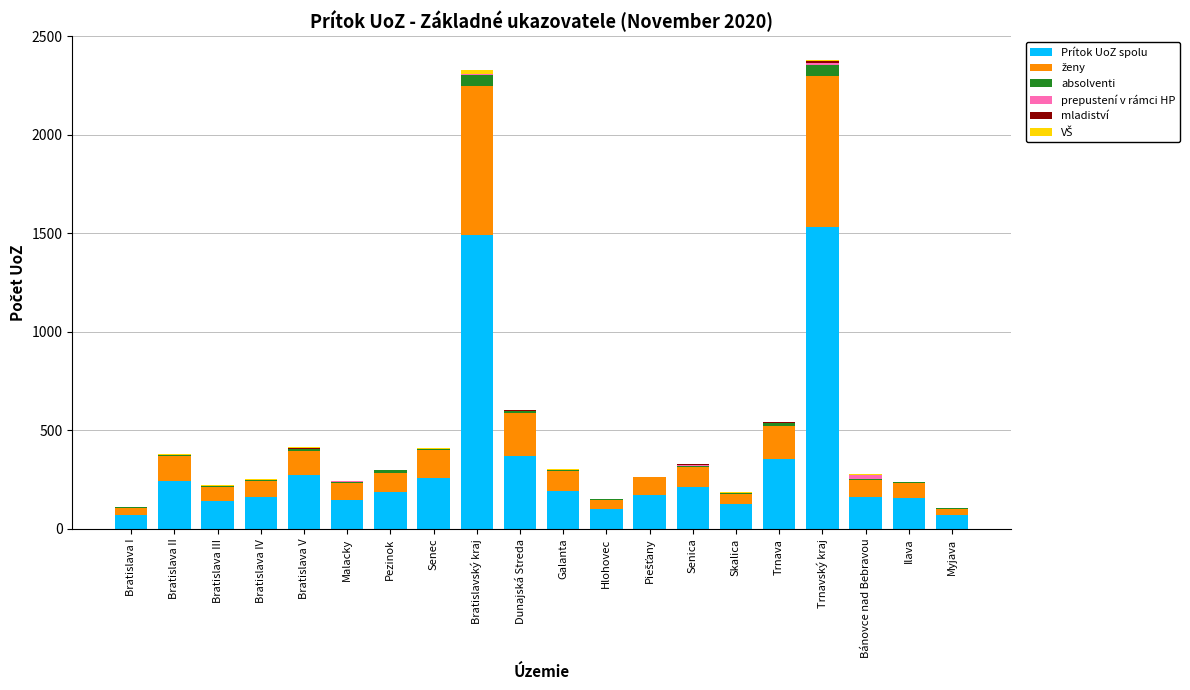

True or false: Prítok UoZ spolu has a value of 141 at Bratislava III.

True